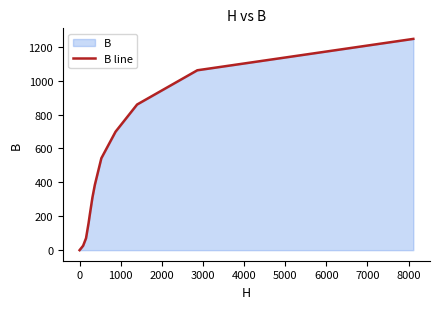

What is the difference between the maximum and minimum values?

1246.0